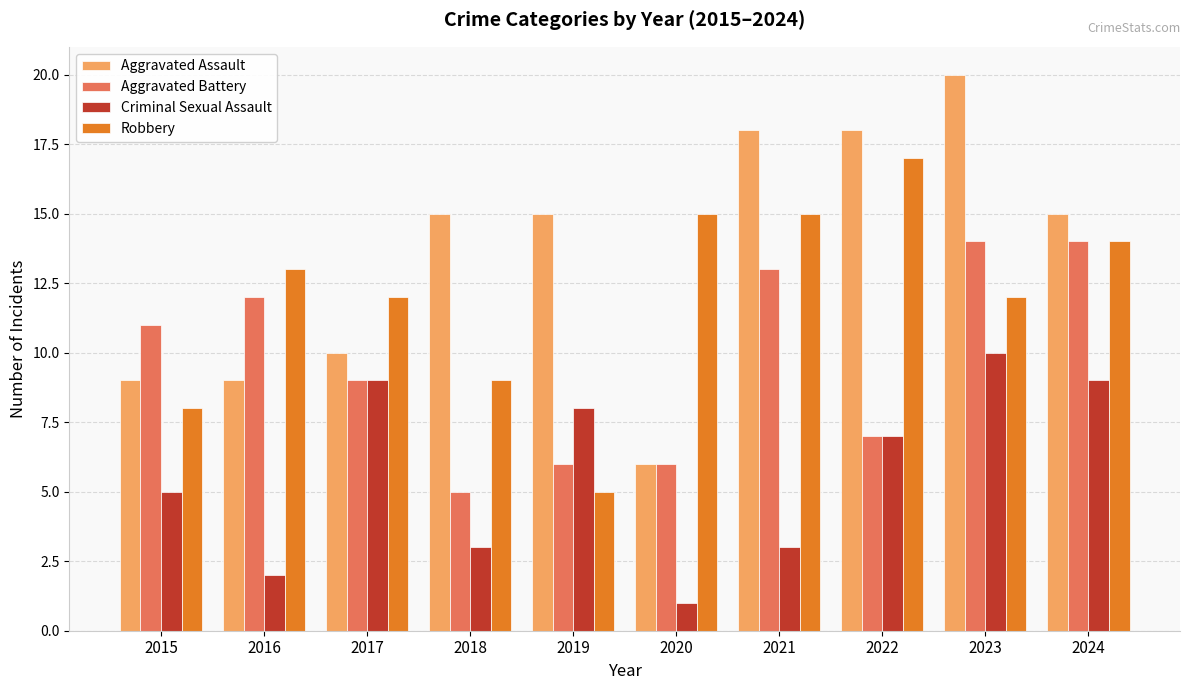

Are the bars grouped side by side (vs. stacked)?

Yes